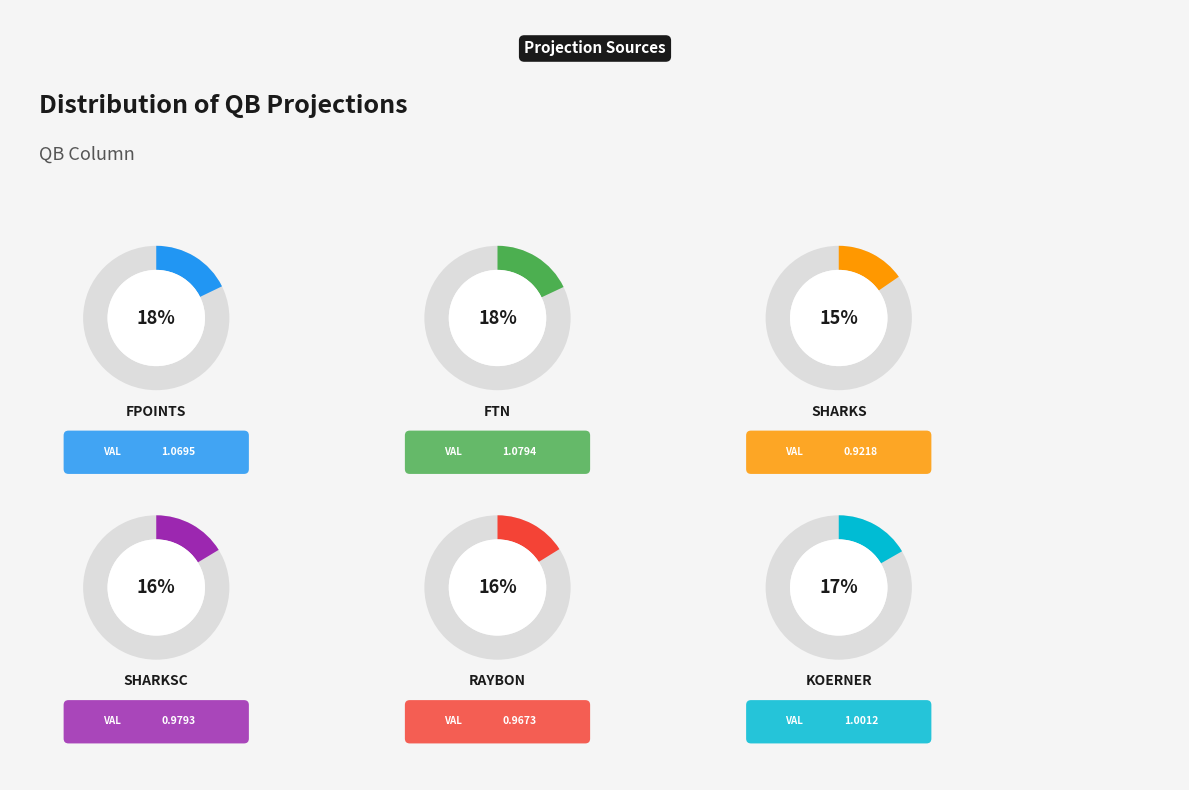

What percentage is the projection_Raybon slice, to the nearest percent?

16%